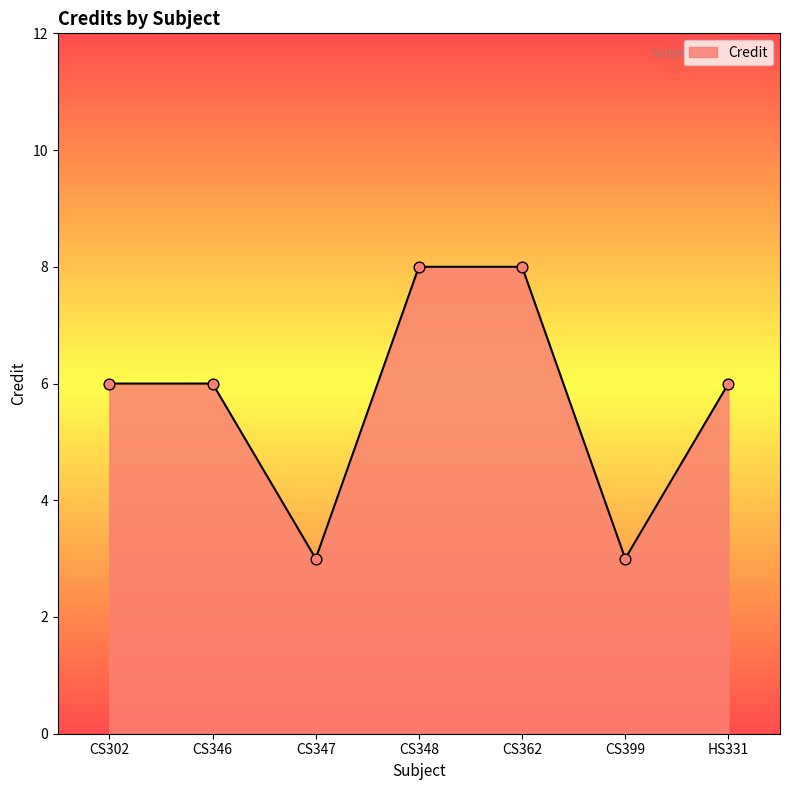

Approximately how many times larger is the value at CS362 compared to CS348?

1.0